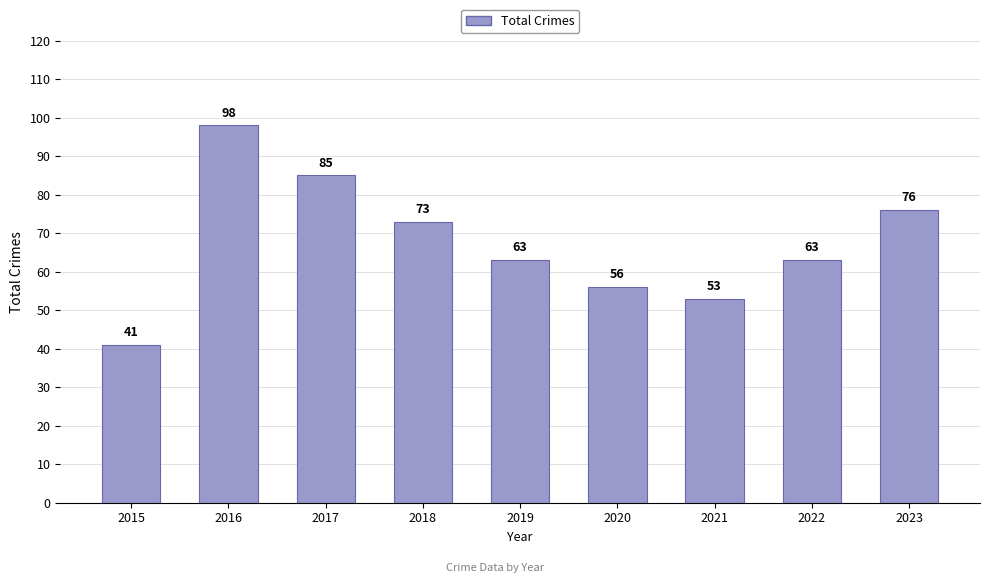

How many values are below 63?

3